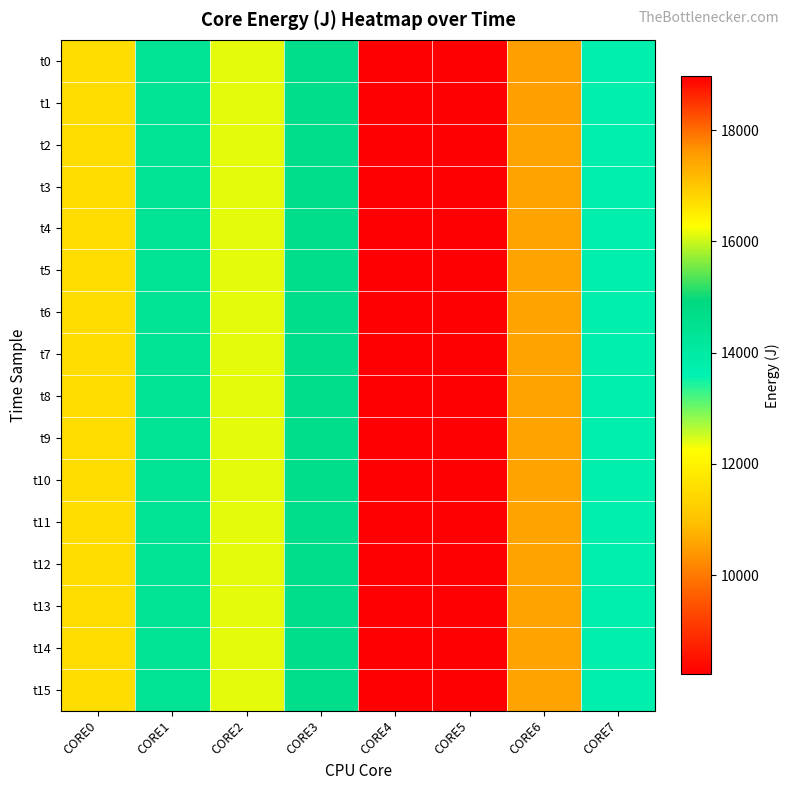

How many categories are shown in the chart?

8